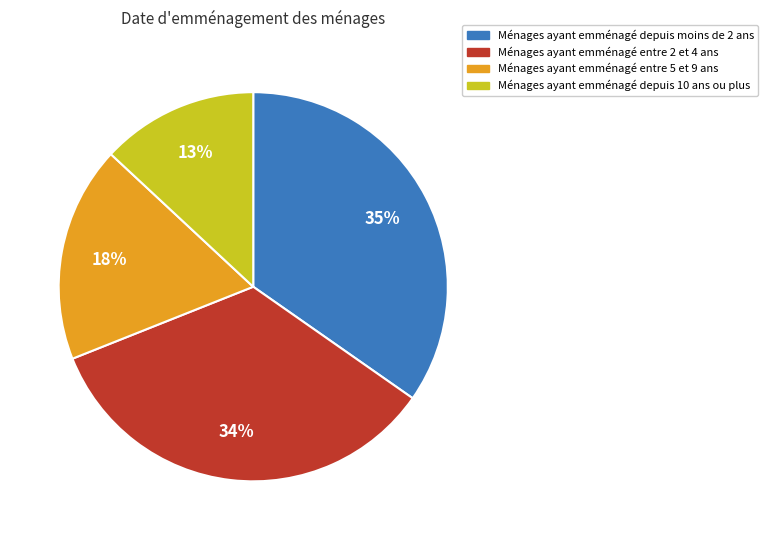

To the nearest percent, what is the average slice percentage?

25%